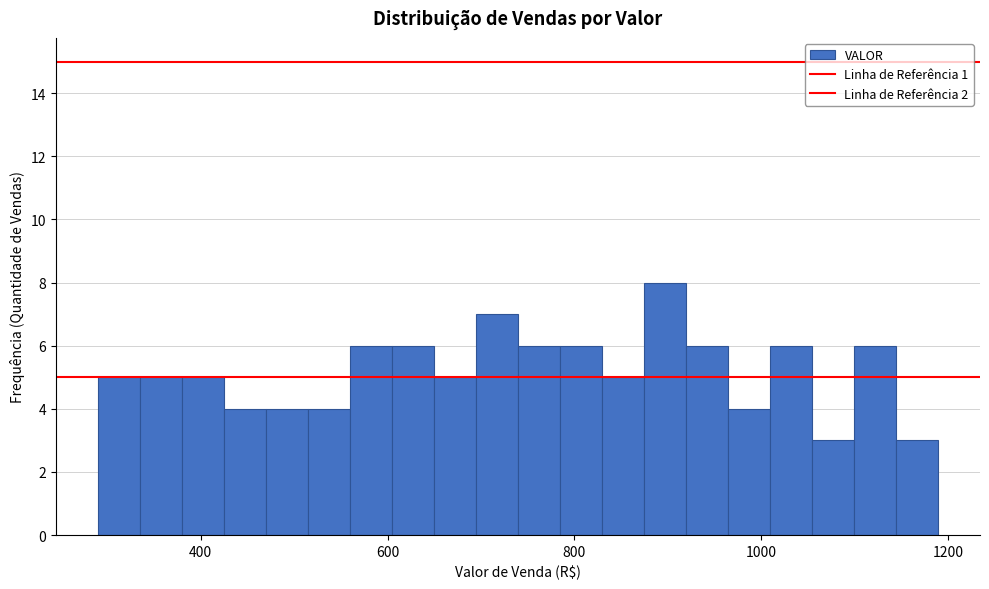

Read against the x-axis, roughly where is the centre of the tallest bar?

900